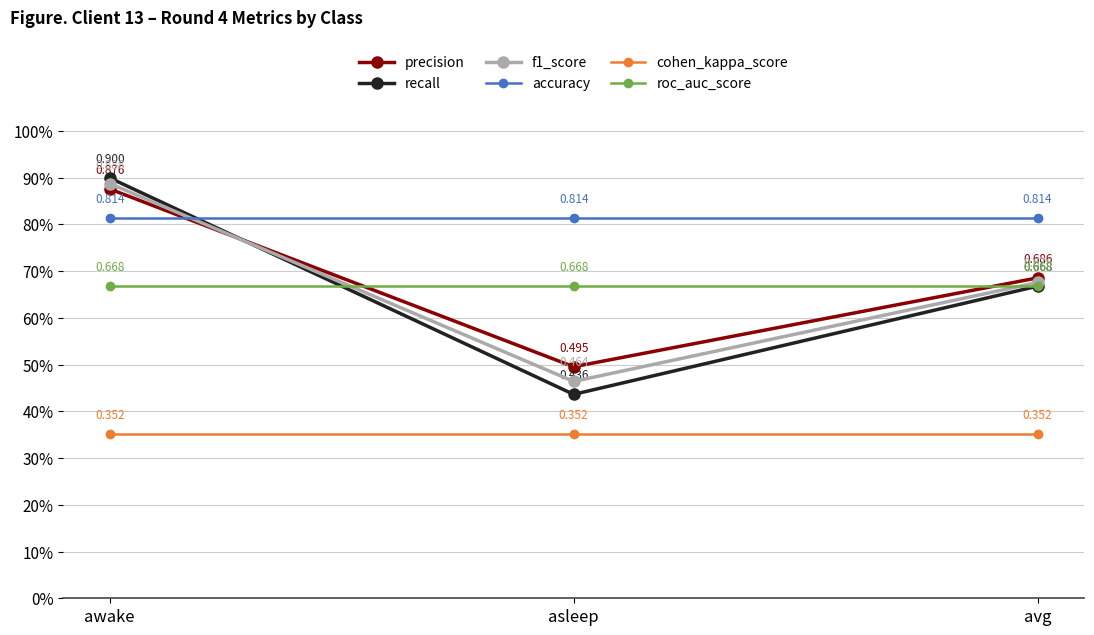

What is the total value across all series at awake?

4.5